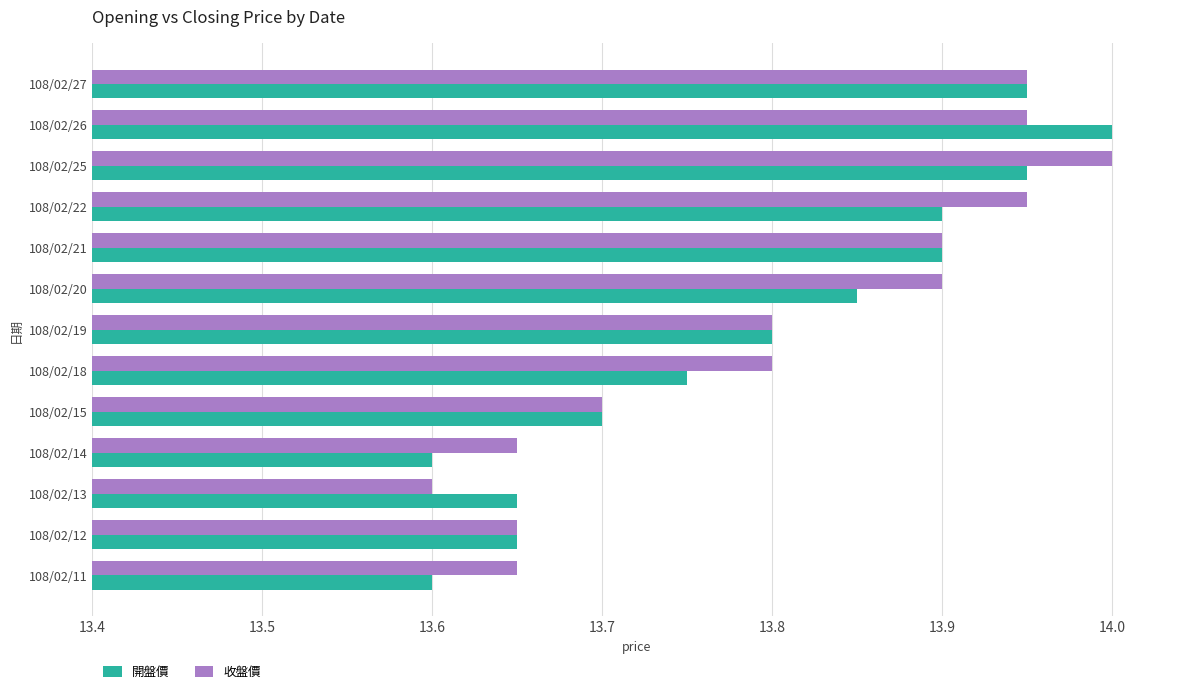

Which series changed the most between 108/02/13 and 108/02/22?

收盤價